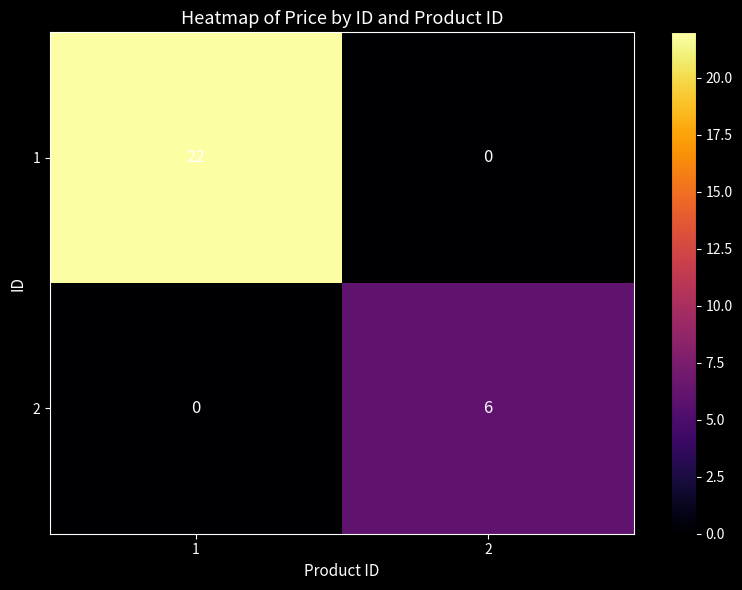

What is the sum of the 1 values at 2 and 1?

22